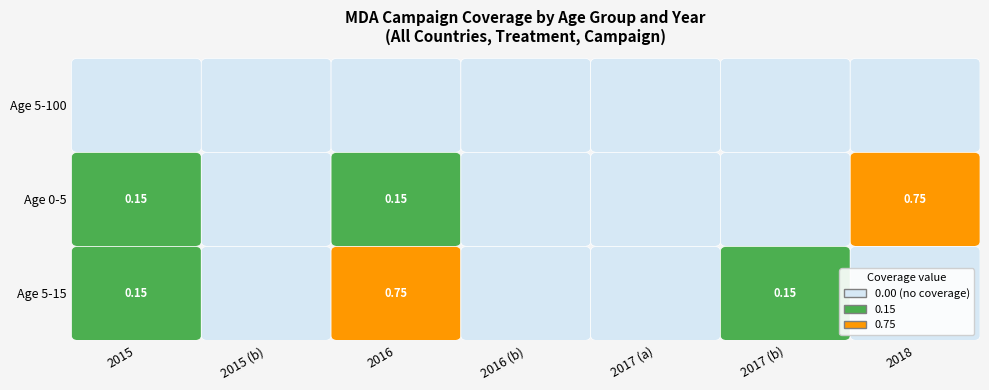

Which label corresponds to the largest value in the chart?

Age 0-5